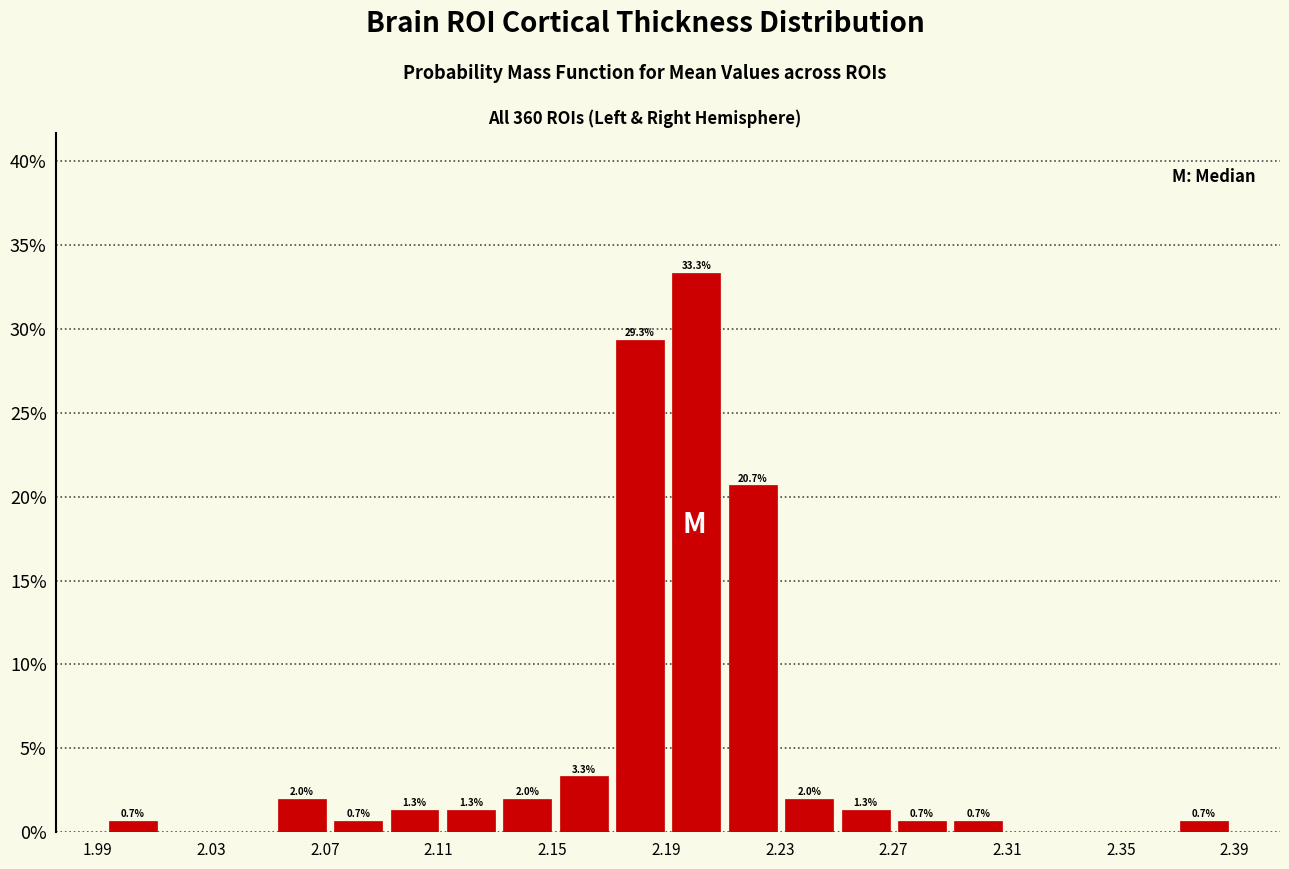

Around what value on the x-axis is the tallest bar? Give the approximate position of its centre, as read against the axis.

2.200